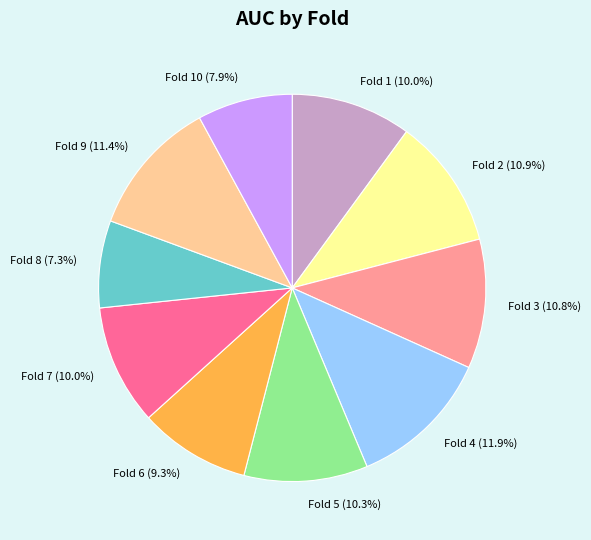

What is the largest slice in the pie chart?

Fold 4 (11.9%)